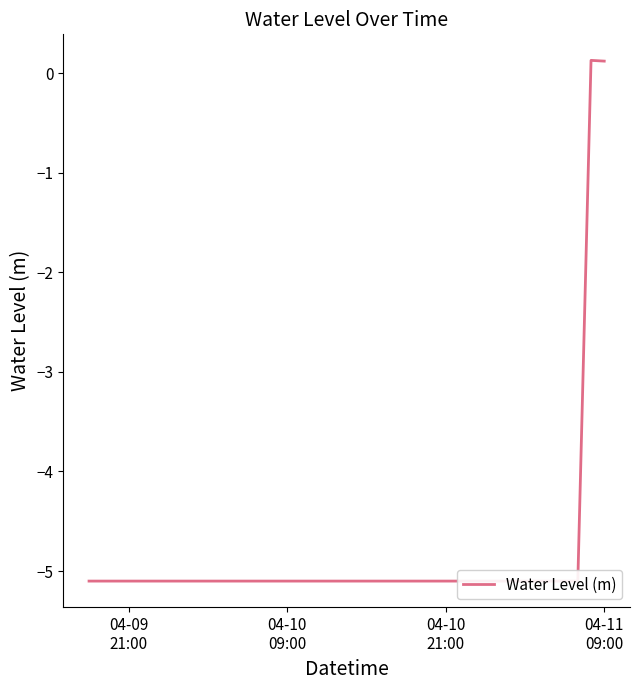

How many data points are less than -5?

38